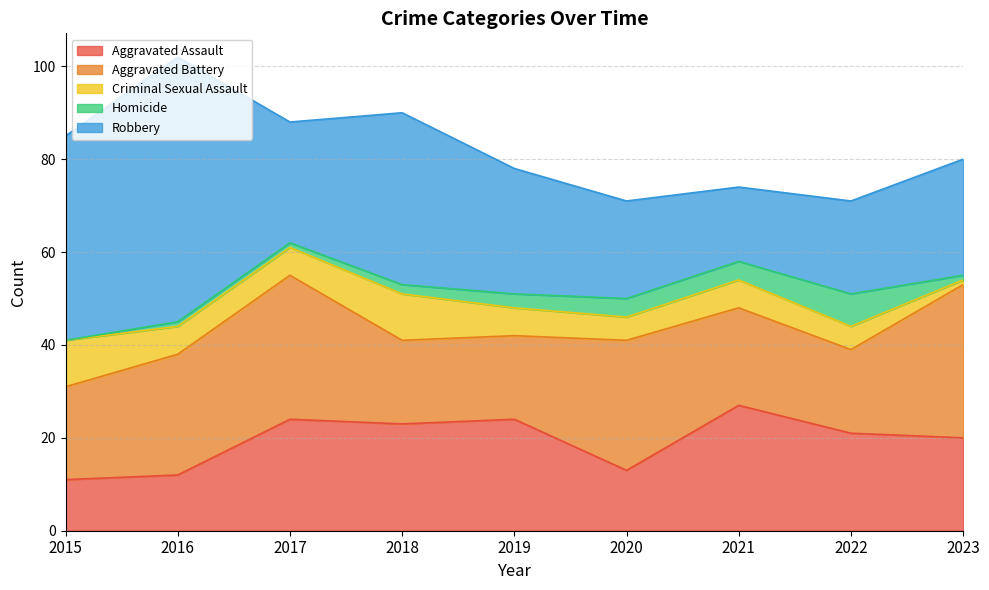

What is the difference between the highest and lowest values at 2021?

23